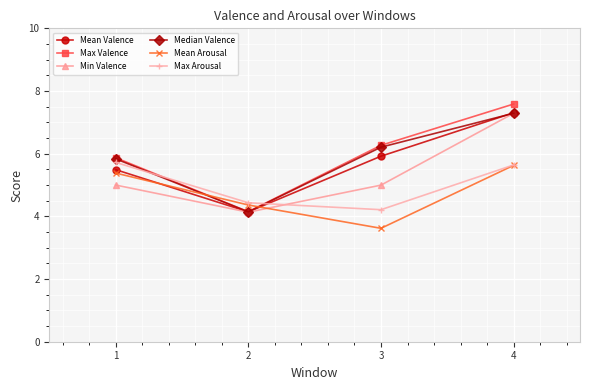

Rank the categories by Median Valence value from highest to lowest.

4, 3, 1, 2